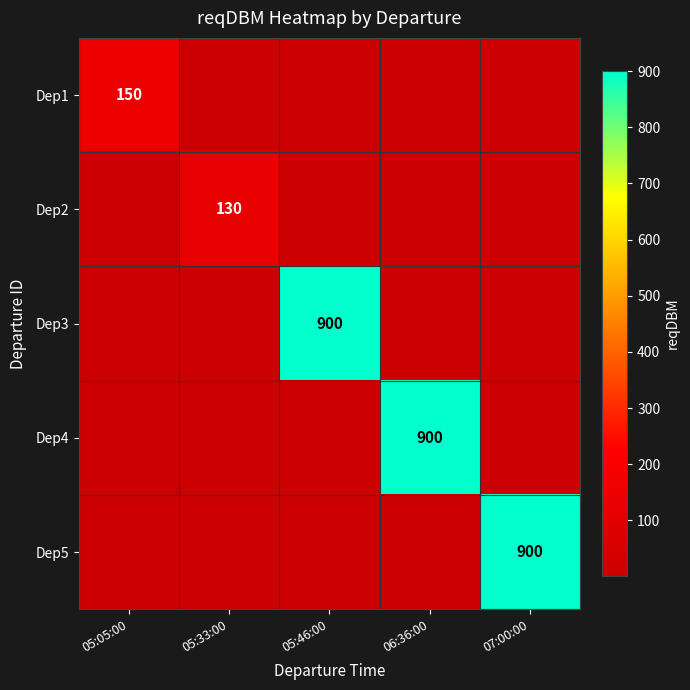

The value of Dep4 at 06:36:00 is 900. True or false?

True